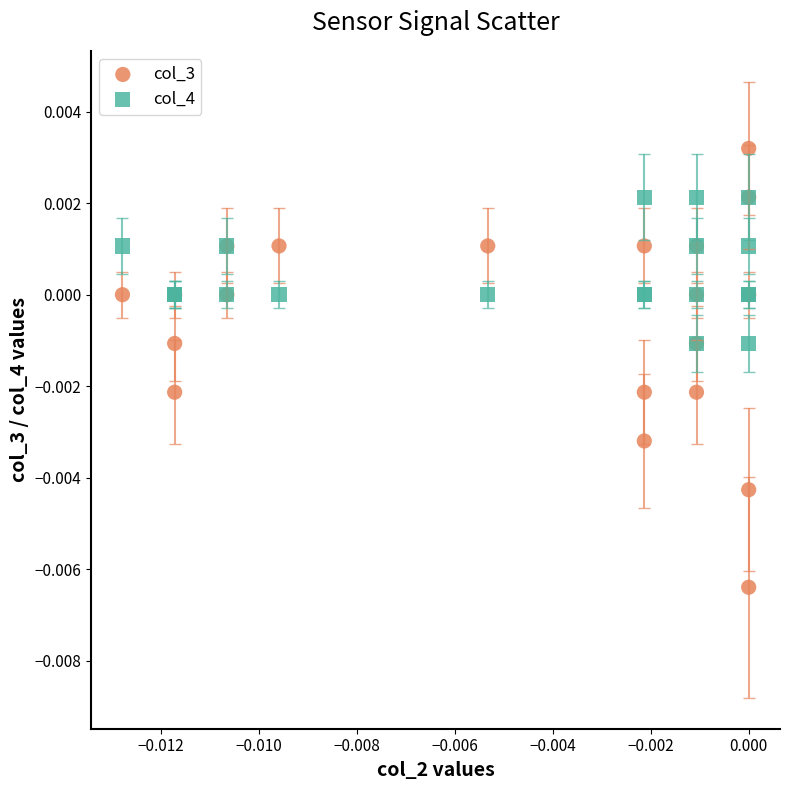

Which series reaches the minimum Y coordinate?

col_3